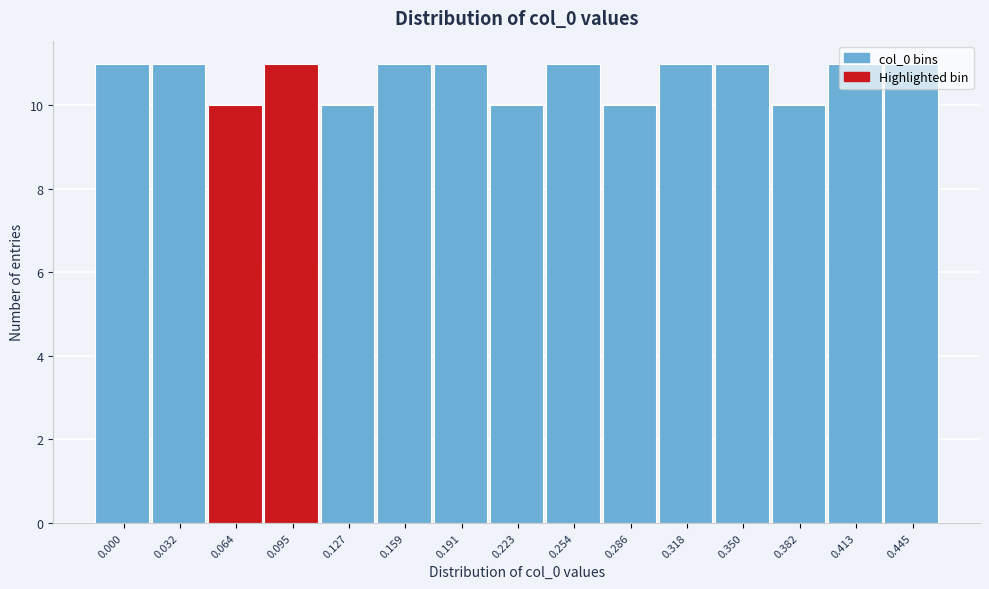

What is the change in value from 0.223 to 0.318?

+1